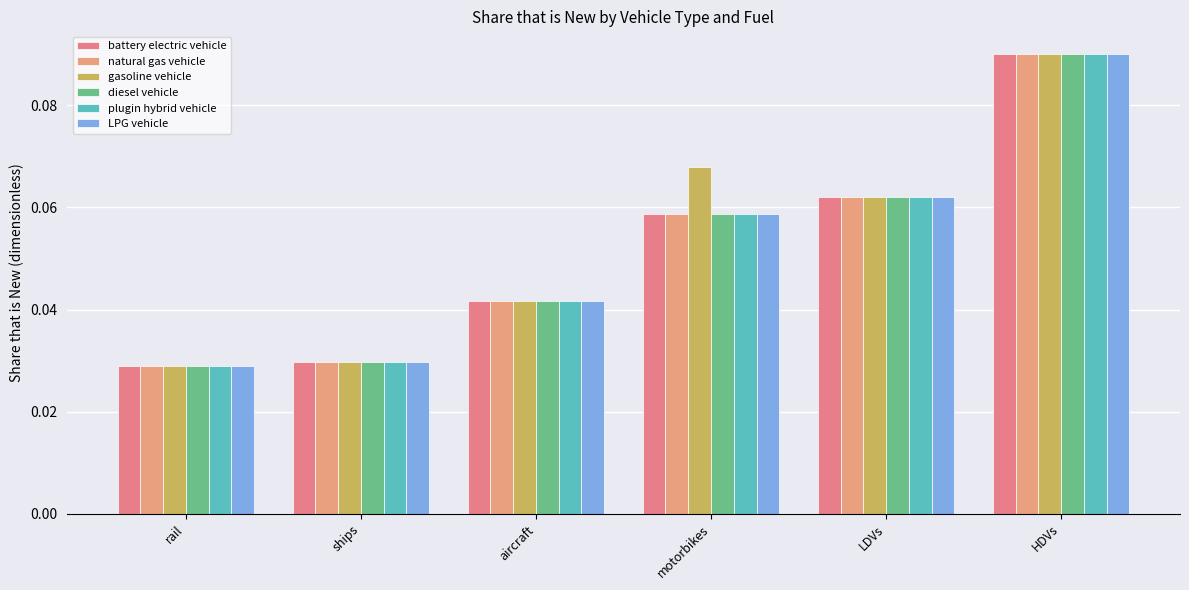

Which has a higher value, aircraft or rail?

aircraft